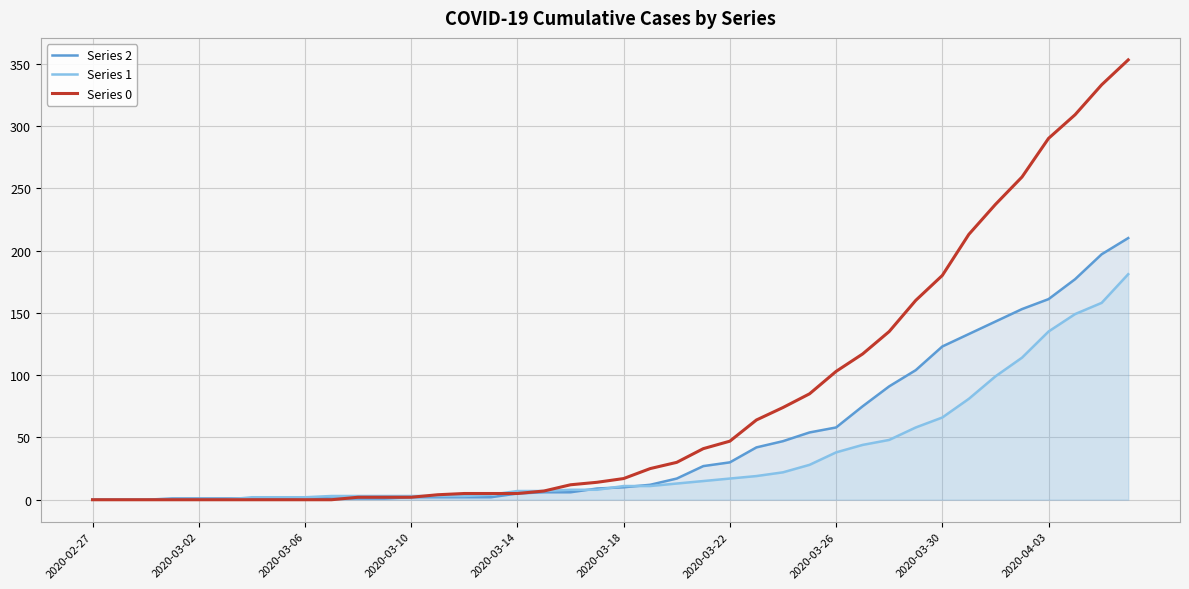

Rank the series by their maximum value, from highest to lowest.

Series 0, Series 2, Series 1